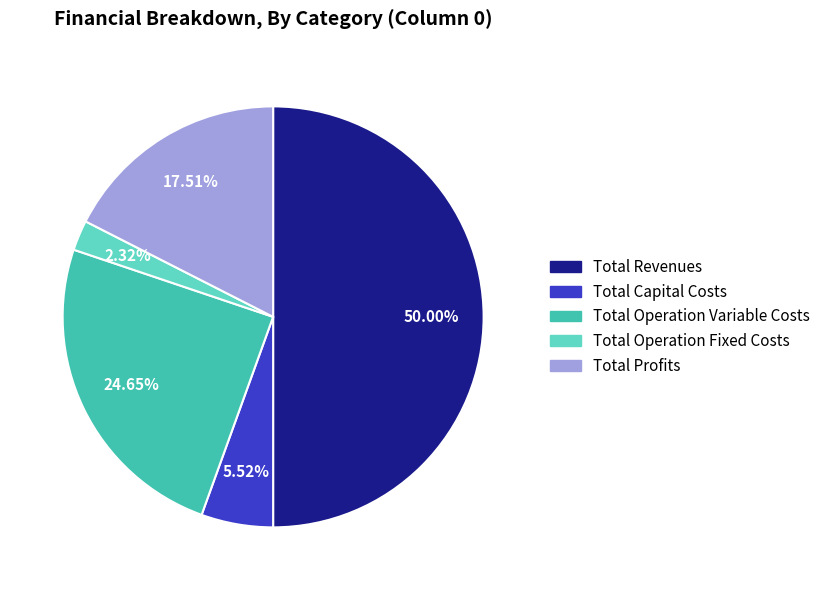

To the nearest percent, what is the difference between the Total Profits and Total Revenues slice percentages?

32%